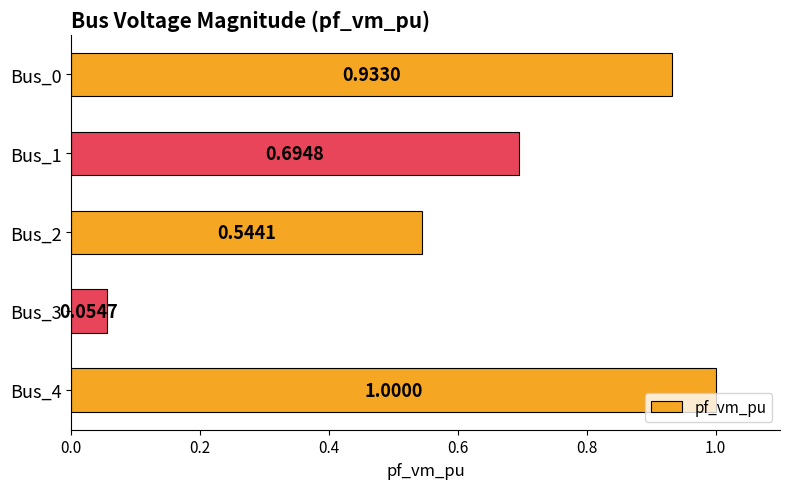

Are the bars grouped side by side (vs. stacked)?

No